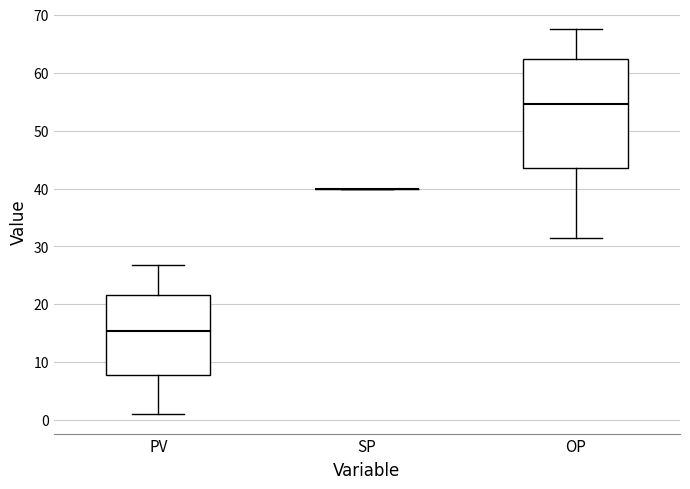

Comparing the boxes themselves (not the whiskers), which one is the tallest?

OP